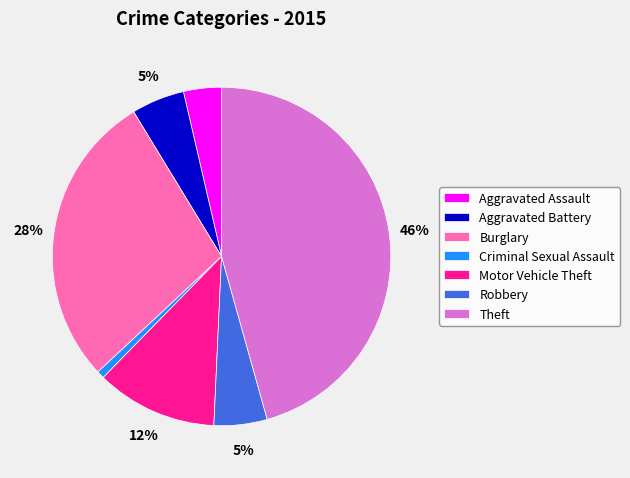

To the nearest percent, what percentage of the pie is Aggravated Assault?

4%